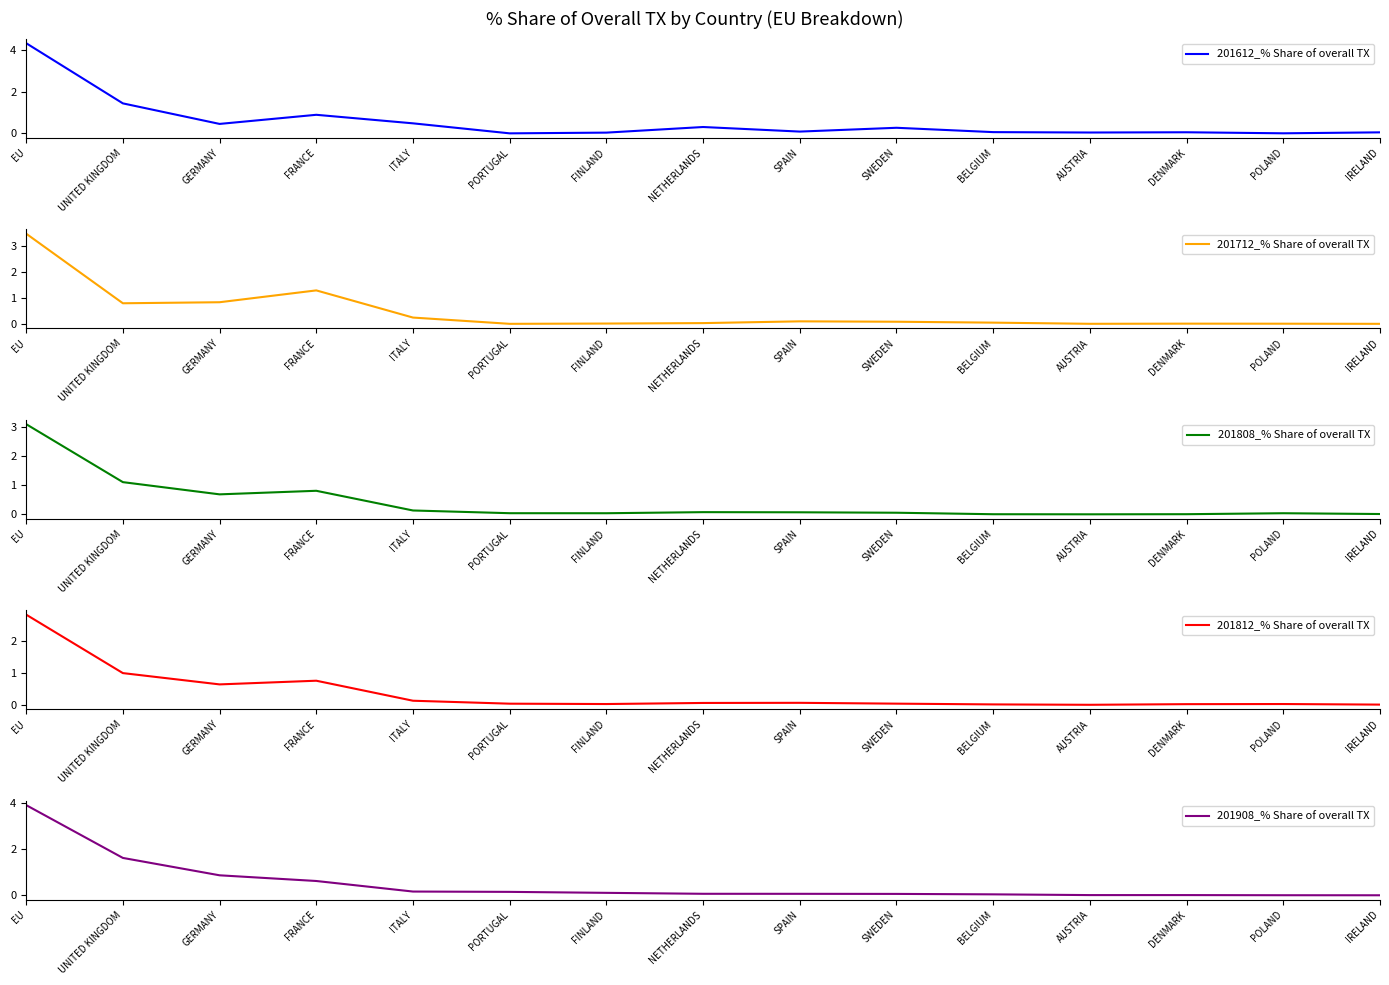

What is the spread (max minus min) of values at SWEDEN?

0.2